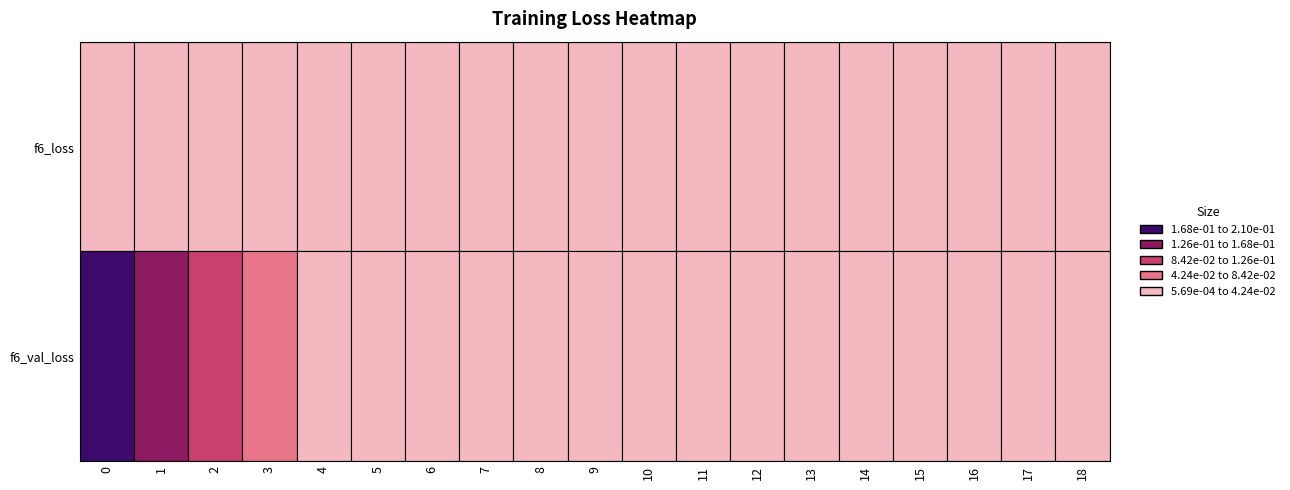

Is the value of f6_val_loss at 3 greater than the value of f6_loss at 6?

Yes